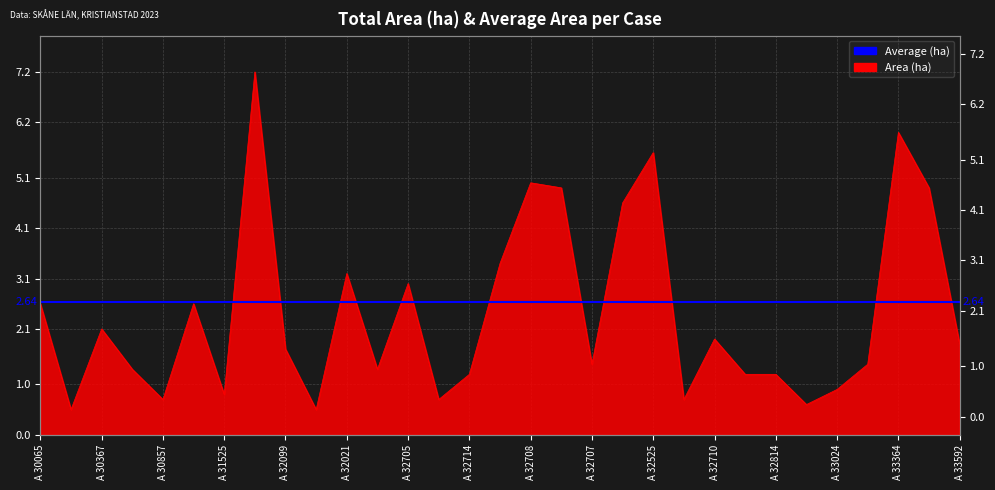

What is the sum of all values?

74.9